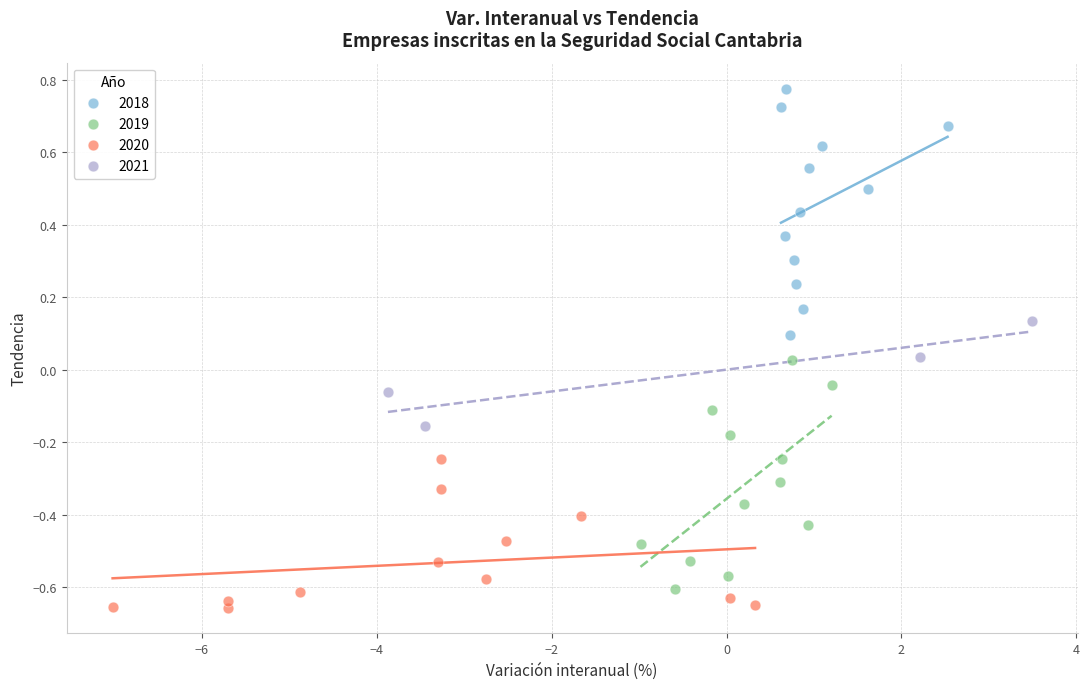

Which series contains the highest Y value?

2018